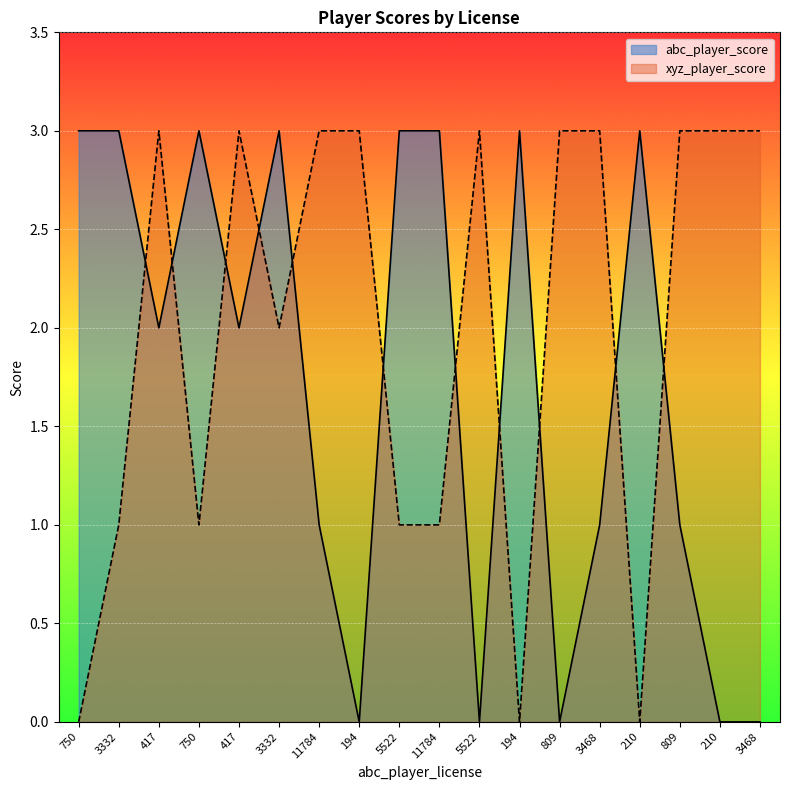

How many lines are shown in the chart?

2